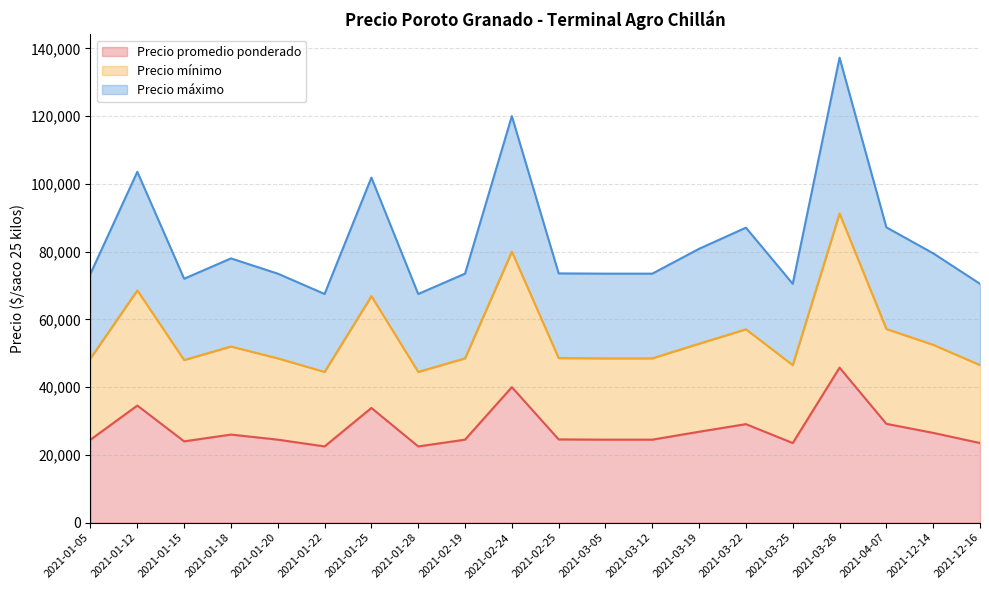

Which has a higher value, 2021-01-20 or 2021-01-28?

2021-01-20